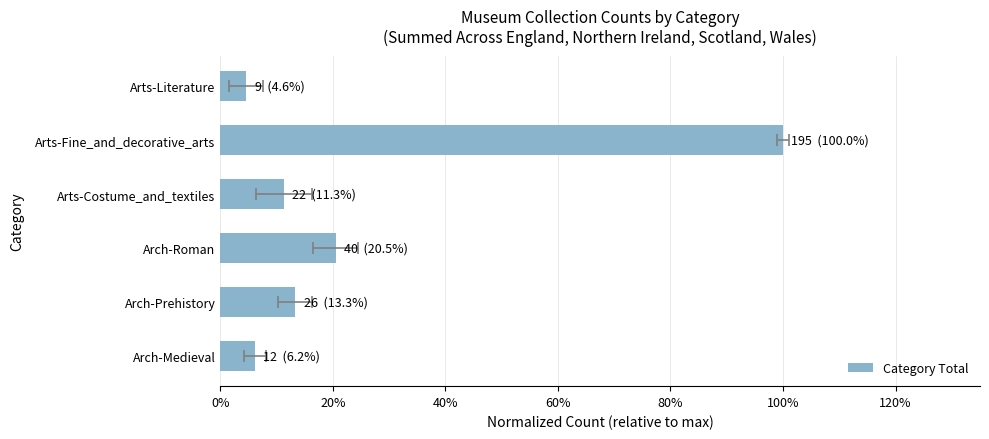

What is the sum of all values?

1.6